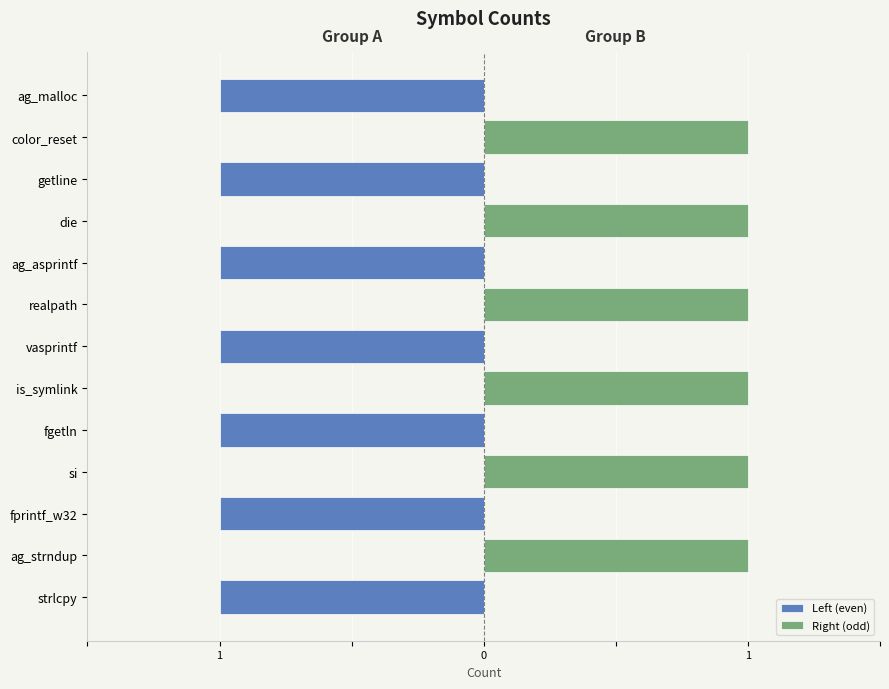

What is the total value across all series at 7?

1